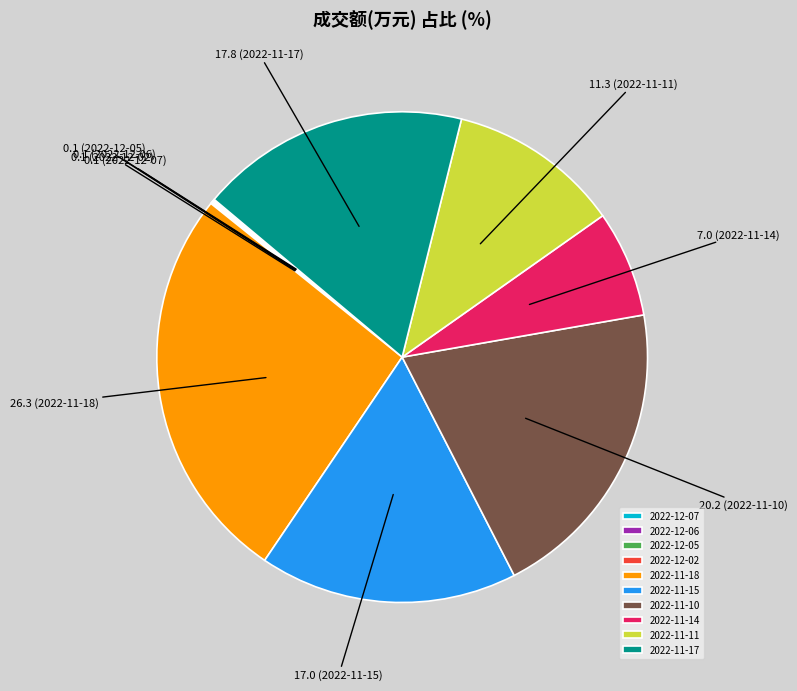

The 2022-11-10 slice represents 20% of the pie. True or false?

True